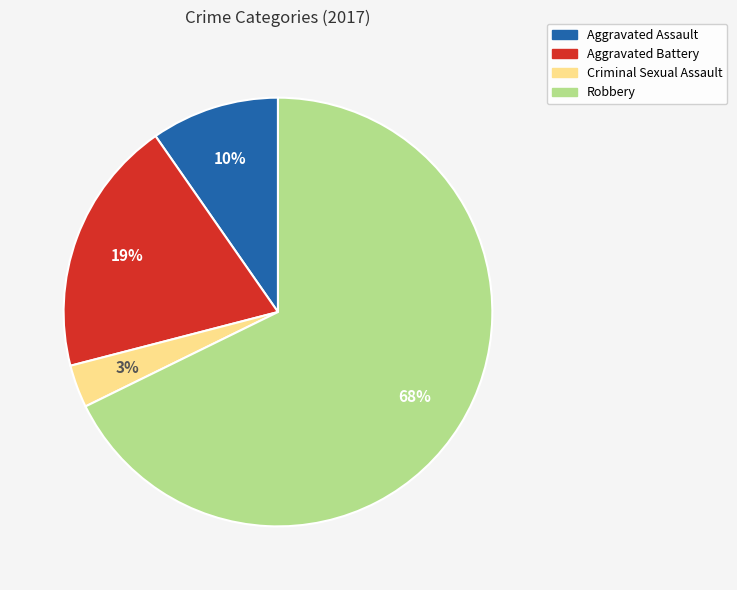

Is there a majority slice in this chart?

Yes